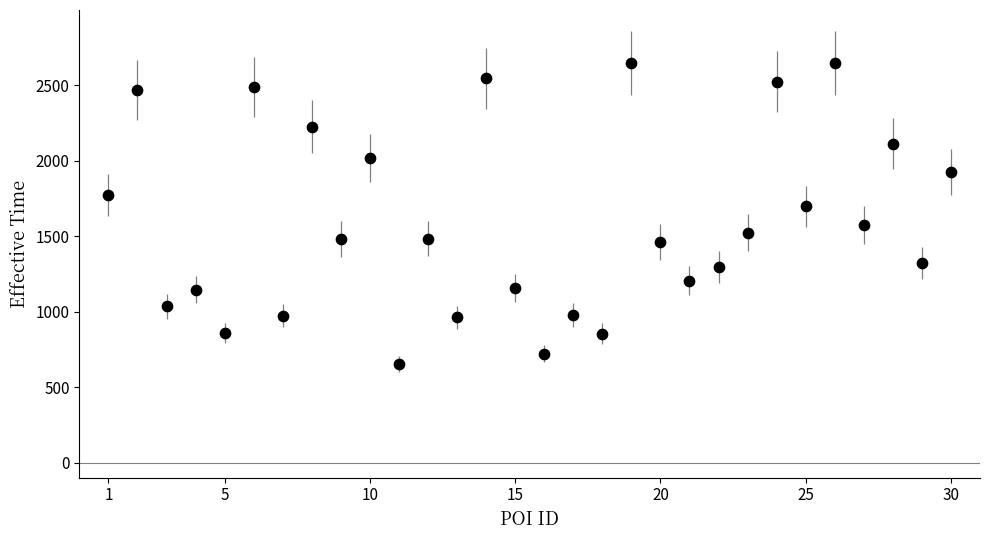

What is the range of X values (max minus min)?

29